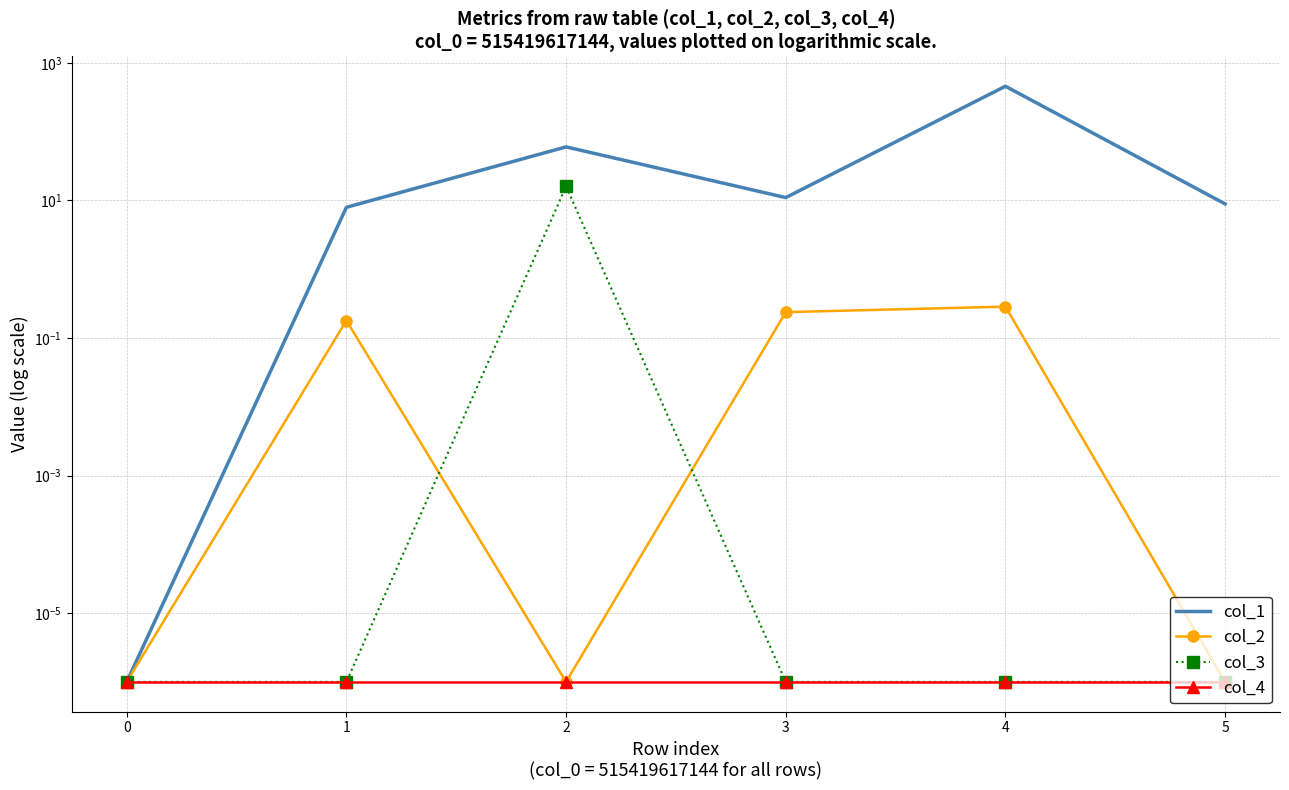

True or false: col_4 and col_1 cross at least once.

False